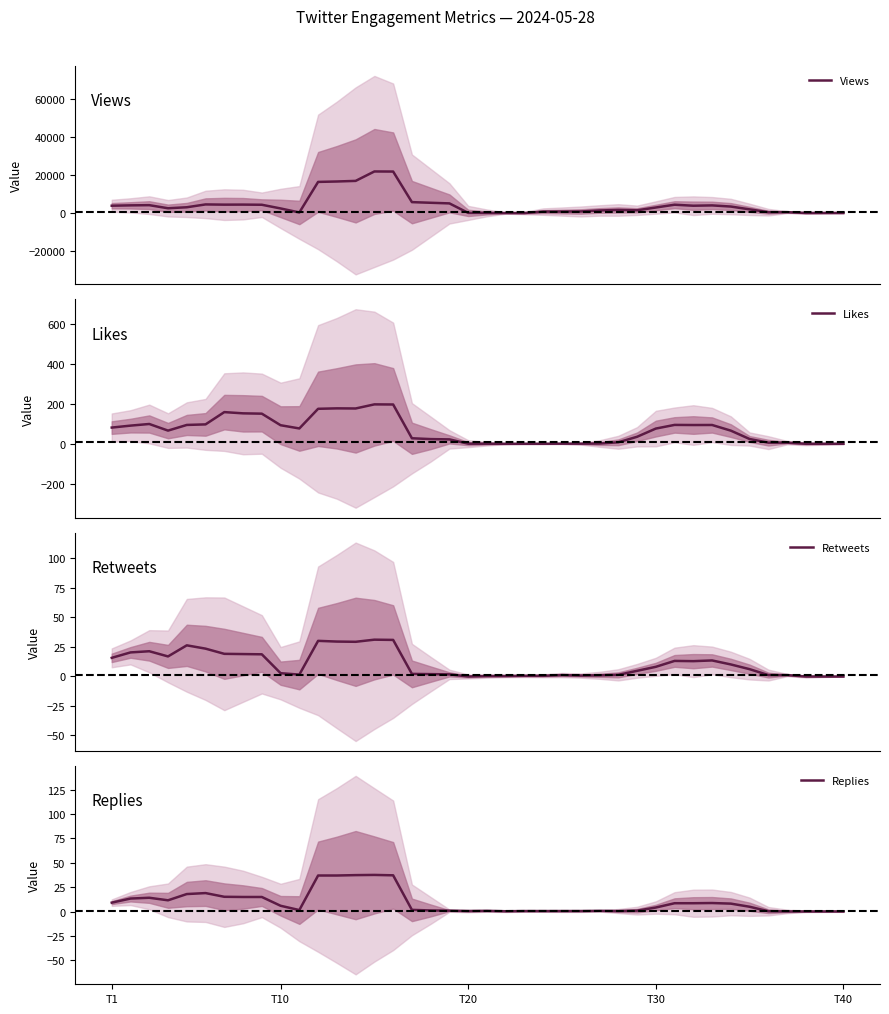

Reading left to right, transcribe all the data shown in this chart.

Views: 3890.2	4078.4	4185.6	2562.6	3085.8	4567.4	4455.6	4479.8	4396.0	2464.6	354.6	16368.6	16586.2	16900.4	21843.6	21795.4	5773.8	5437.2	5108.2	127.8	128.8	63.2	58.6	810.0	829.2	878.4	1408.8	1670.2	1496.6	2953.6	4419.0	3890.2	4058.2	3457.0	1986.6	506.6	513.6	104.2	103.0	96.0
Likes: 82.6	92.4	100.6	67.4	95.8	98.6	160.2	154.0	152.4	94.4	78.2	176.8	179.0	178.4	199.0	198.4	29.0	24.8	23.4	1.8	1.8	1.2	1.4	1.4	2.0	2.0	2.6	8.8	36.4	77.6	96.0	95.4	95.6	67.2	25.2	7.0	7.0	1.4	1.4	1.4
Retweets: 15.8	20.4	21.4	17.0	26.4	23.6	19.2	19.0	18.8	2.8	1.6	30.2	29.6	29.4	31.2	31.0	2.2	2.0	1.8	0.0	0.4	0.4	0.6	0.6	1.2	0.8	1.0	1.4	4.8	8.2	13.2	13.0	13.6	10.2	6.2	1.2	1.2	0.0	0.0	0.0
Replies: 9.2	13.4	14.2	11.6	18.0	19.0	15.2	15.0	15.0	6.0	1.6	37.0	37.0	37.4	37.6	37.2	1.8	1.2	1.0	0.6	0.8	0.4	0.6	0.6	0.6	0.6	0.8	0.6	1.0	4.2	8.6	8.6	8.8	8.2	5.0	0.4	0.2	0.2	0.2	0.2